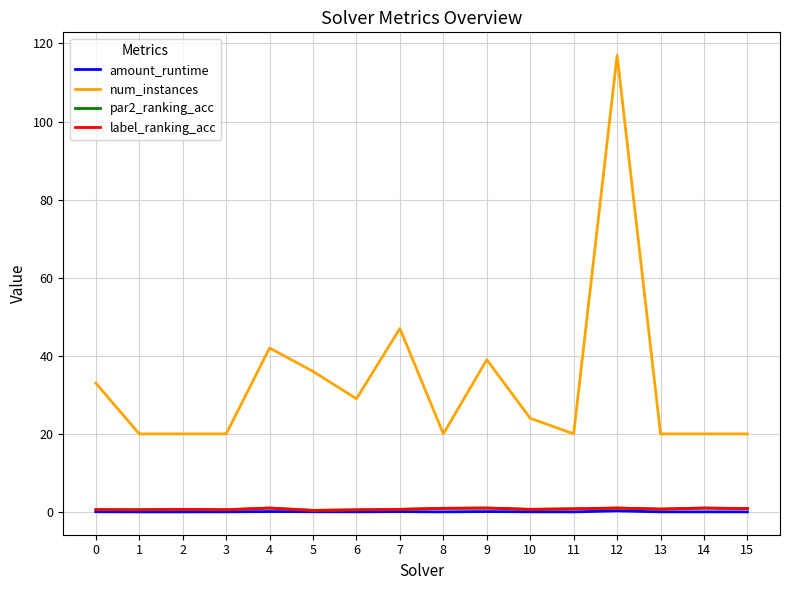

True or false: amount_runtime has more than 2 points higher than both neighbors.

True